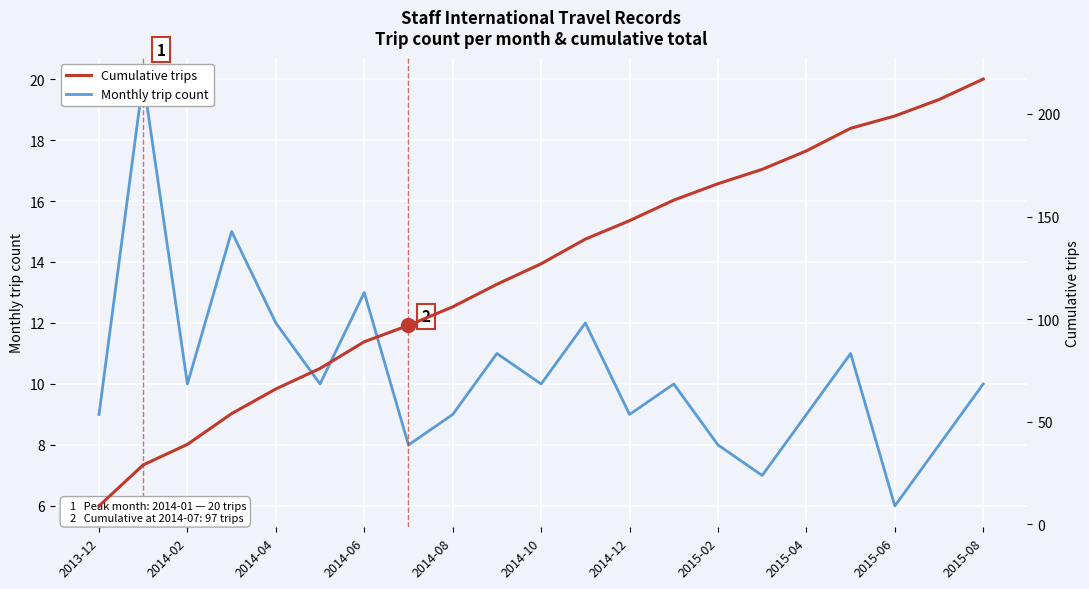

What is the average value of the Monthly trip count series?

10